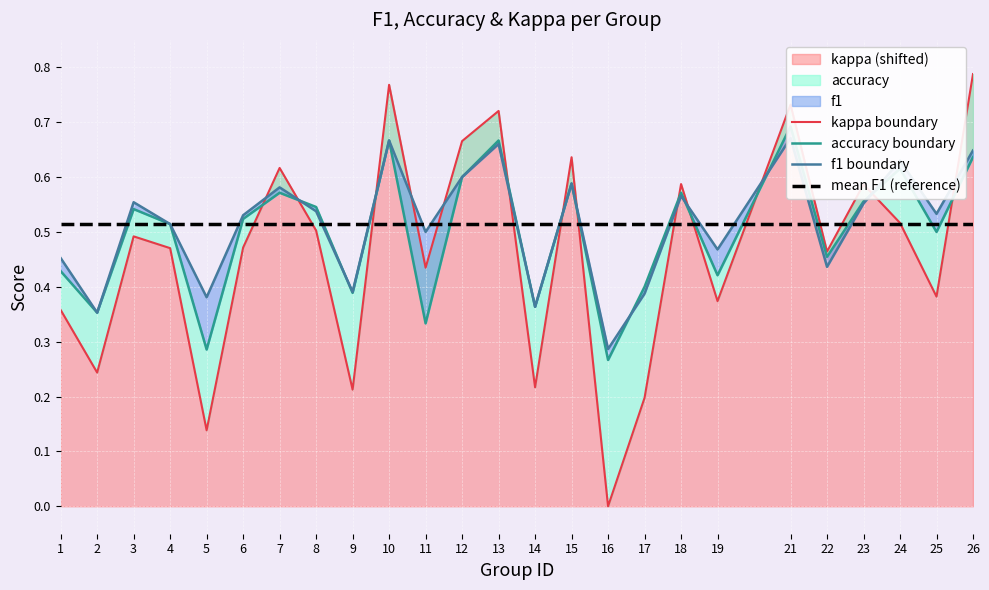

How many intersections are there between kappa boundary and accuracy boundary?

11